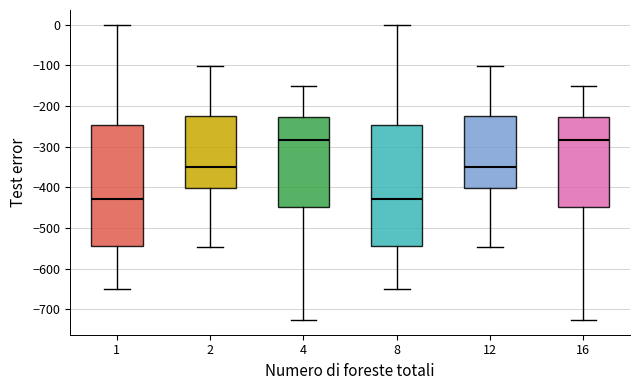

Reading left to right, read every box against the y-axis: the position of its median line, the range the box covers, and the ends of its whiskers. The values are not printed on the chart, so give them approximately, as read against the axis.

1: median -430, box -540 to -250, whiskers -650 to 0
2: median -350, box -400 to -220, whiskers -550 to -100
4: median -280, box -450 to -230, whiskers -730 to -150
8: median -430, box -540 to -250, whiskers -650 to 0
12: median -350, box -400 to -220, whiskers -550 to -100
16: median -280, box -450 to -230, whiskers -730 to -150